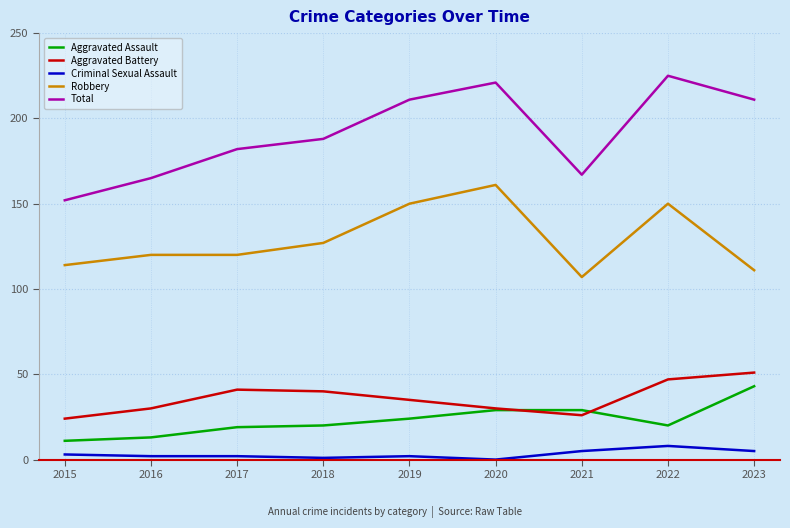

Read the Total value at 2020.

221